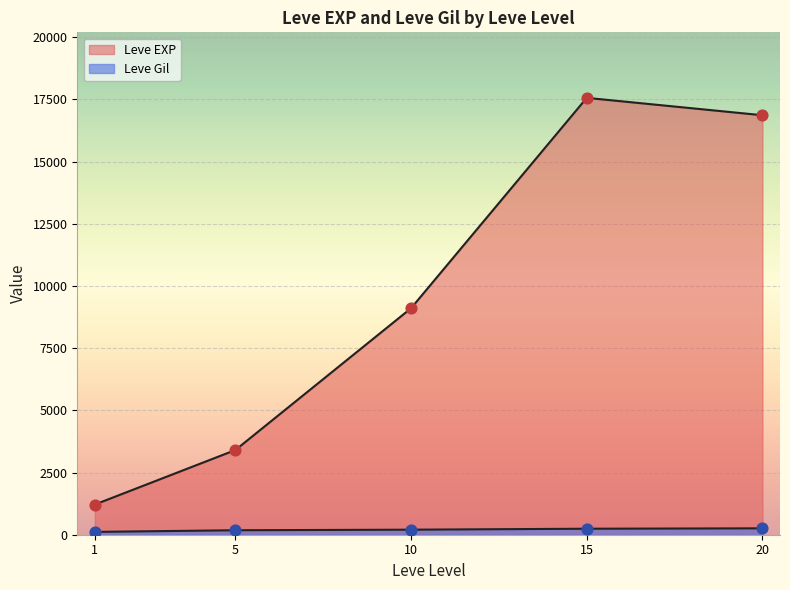

Which series contains the lowest Y value?

Leve Gil